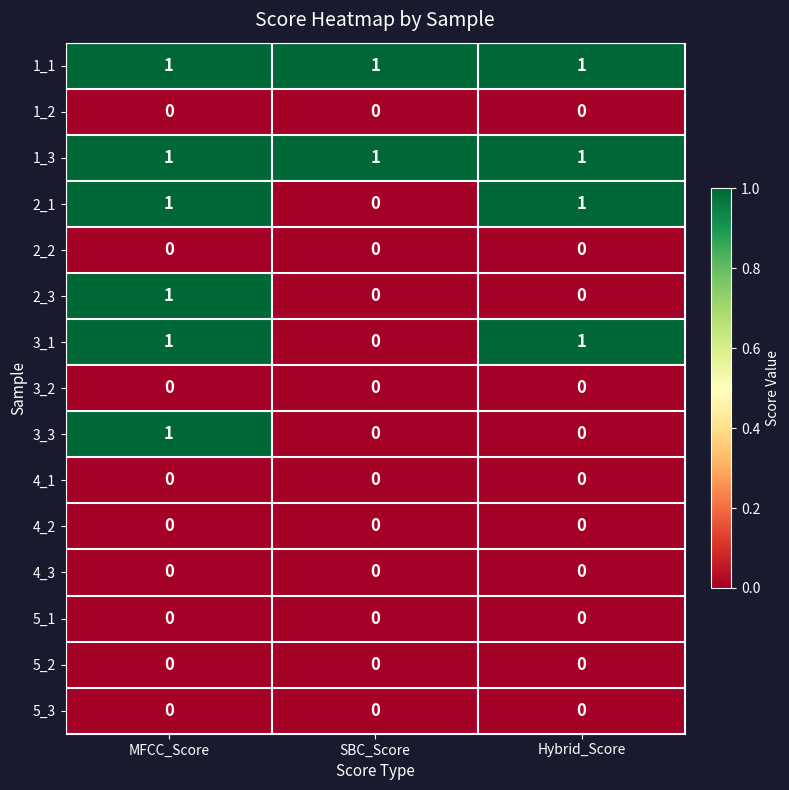

The value of 3_2 at SBC_Score is 0. True or false?

True